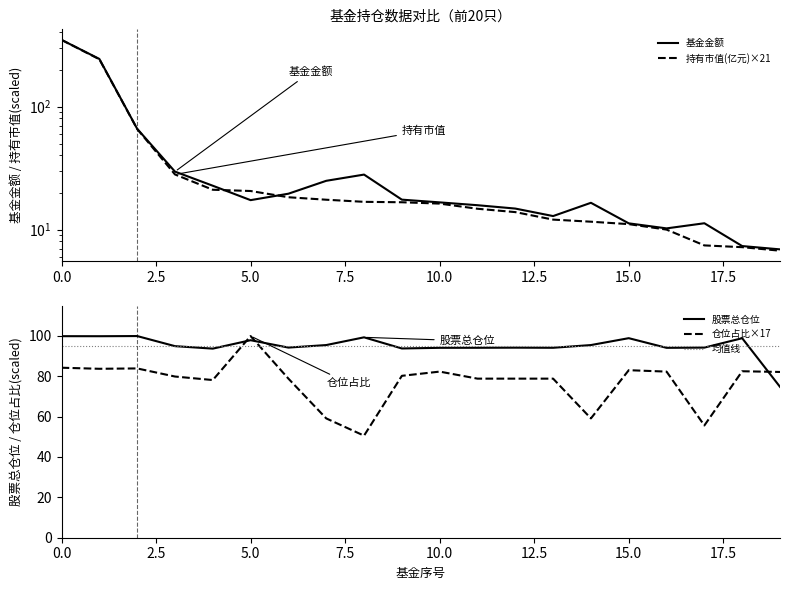

What is the highest value of the 仓位占比×17 series?

99.9